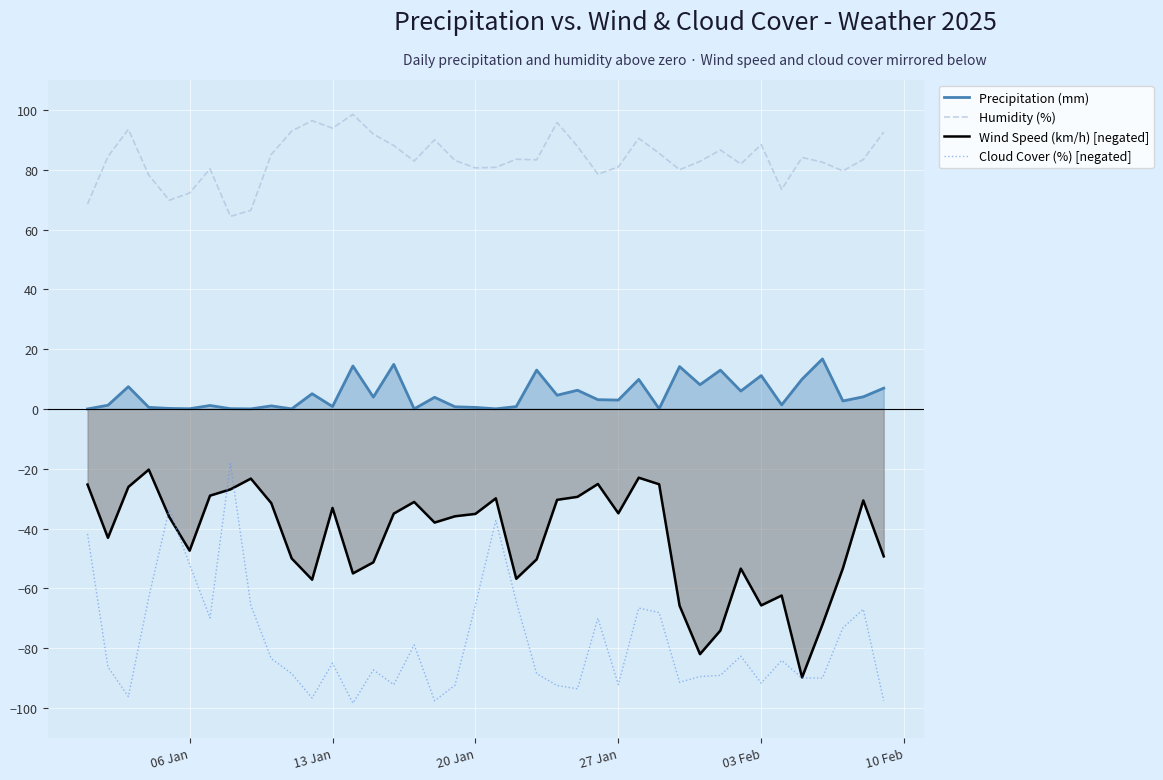

Which series has the largest range (max minus min)?

Cloud Cover (%) [negated]